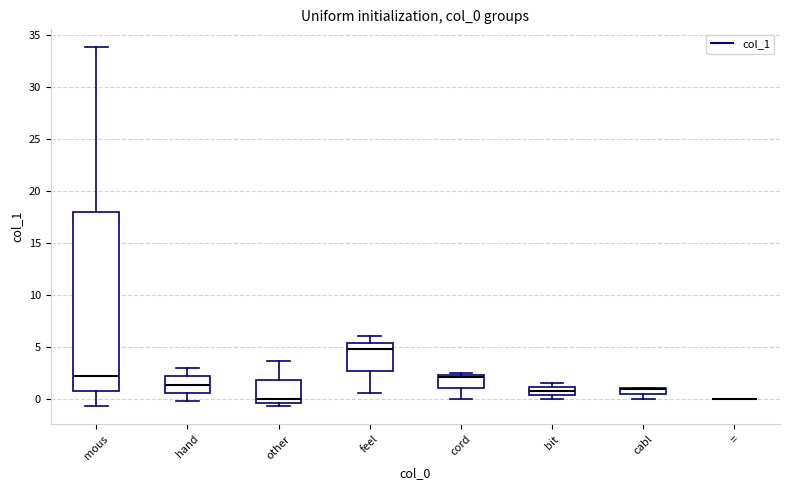

Which box is the tallest, from its lower edge to its upper edge?

mous